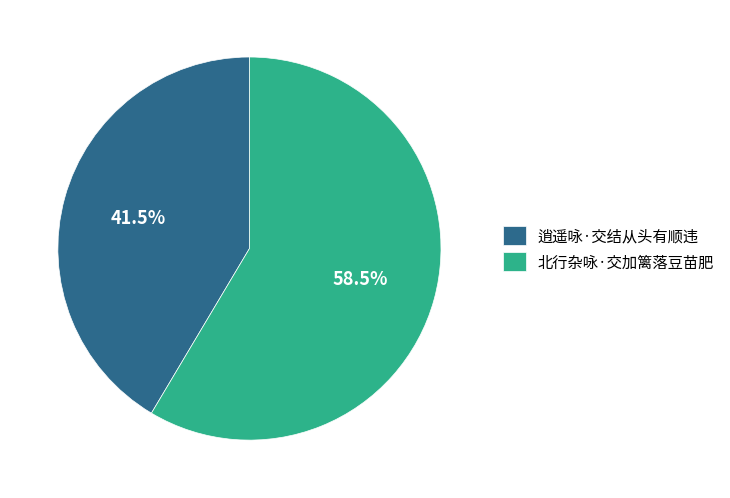

Count the number of slices in the pie.

2